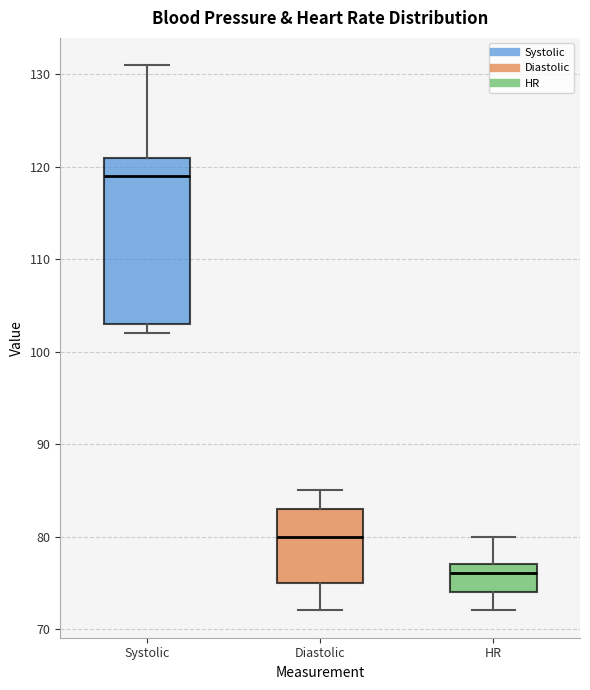

Reading left to right, read every box against the y-axis: the position of its median line, the range the box covers, and the ends of its whiskers. The values are not printed on the chart, so give them approximately, as read against the axis.

Systolic: median 119, box 103 to 121, whiskers 102 to 131
Diastolic: median 80, box 75 to 83, whiskers 72 to 85
HR: median 76, box 74 to 77, whiskers 72 to 80